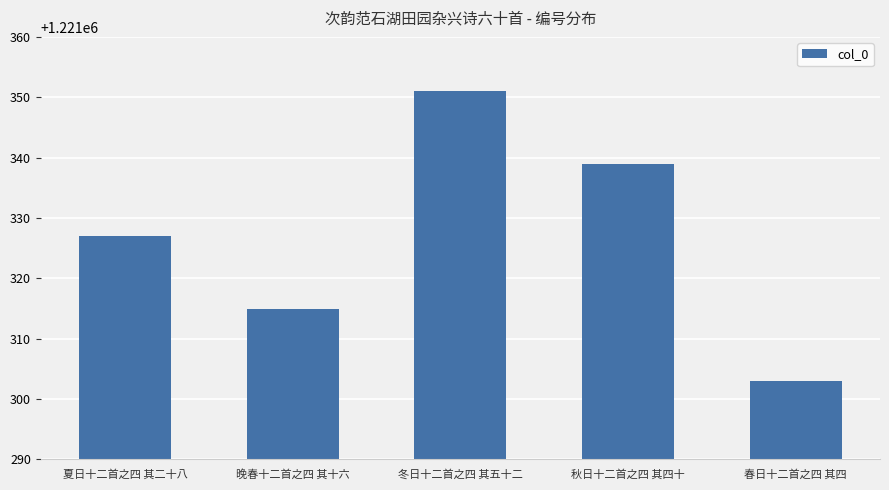

What position from the right is 秋日十二首之四 其四十?

2